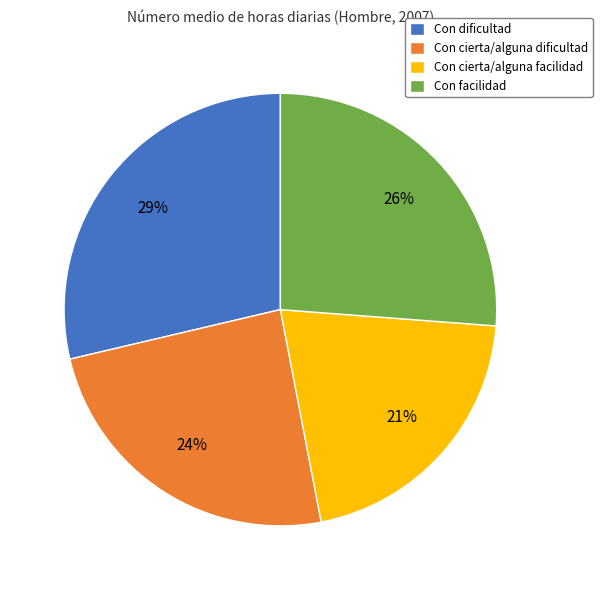

To the nearest percent, what is the difference between the largest and smallest slice percentages?

8%